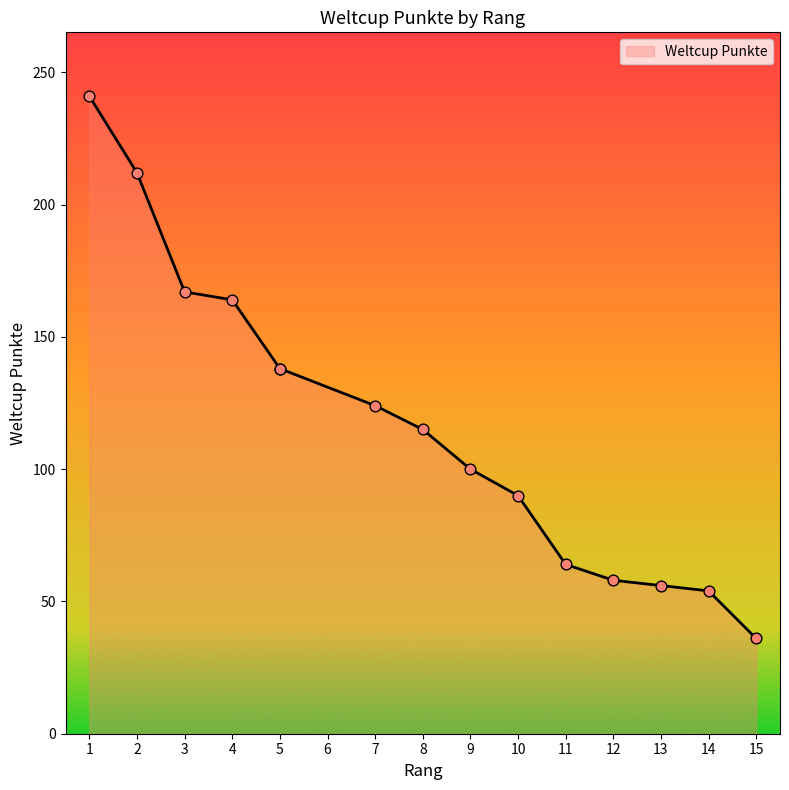

Between 15 and 9, which is larger?

9